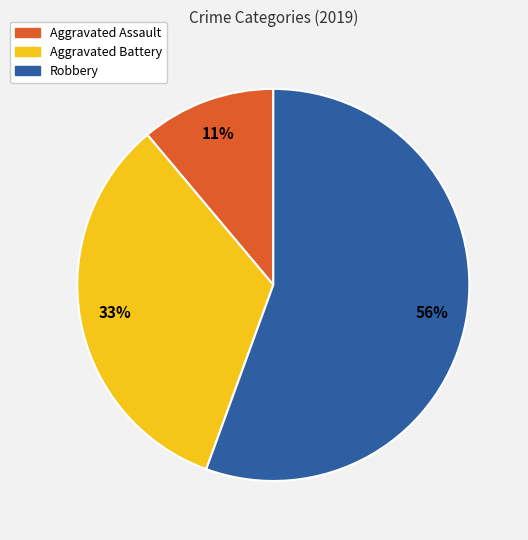

Count the number of slices in the pie.

3